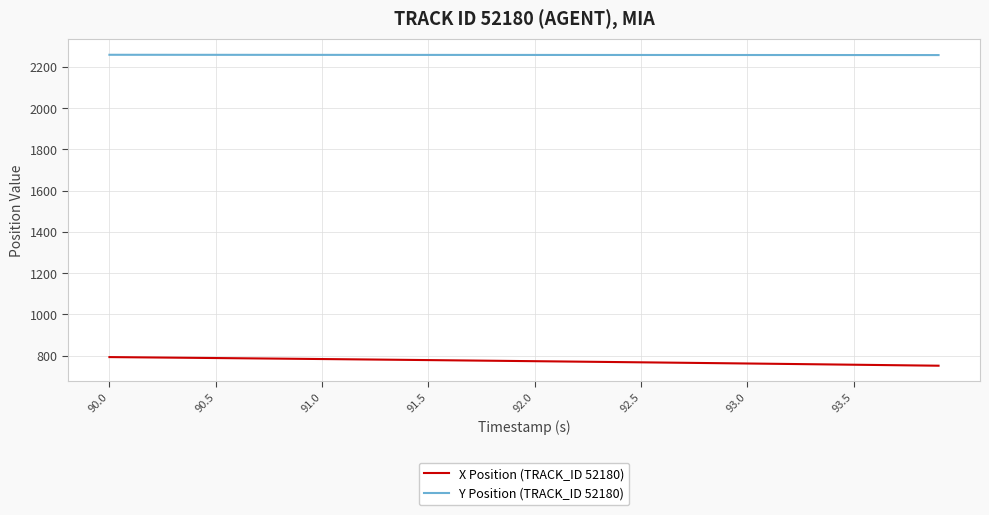

List the series in order of their overall mean, lowest first.

X Position (TRACK_ID 52180), Y Position (TRACK_ID 52180)